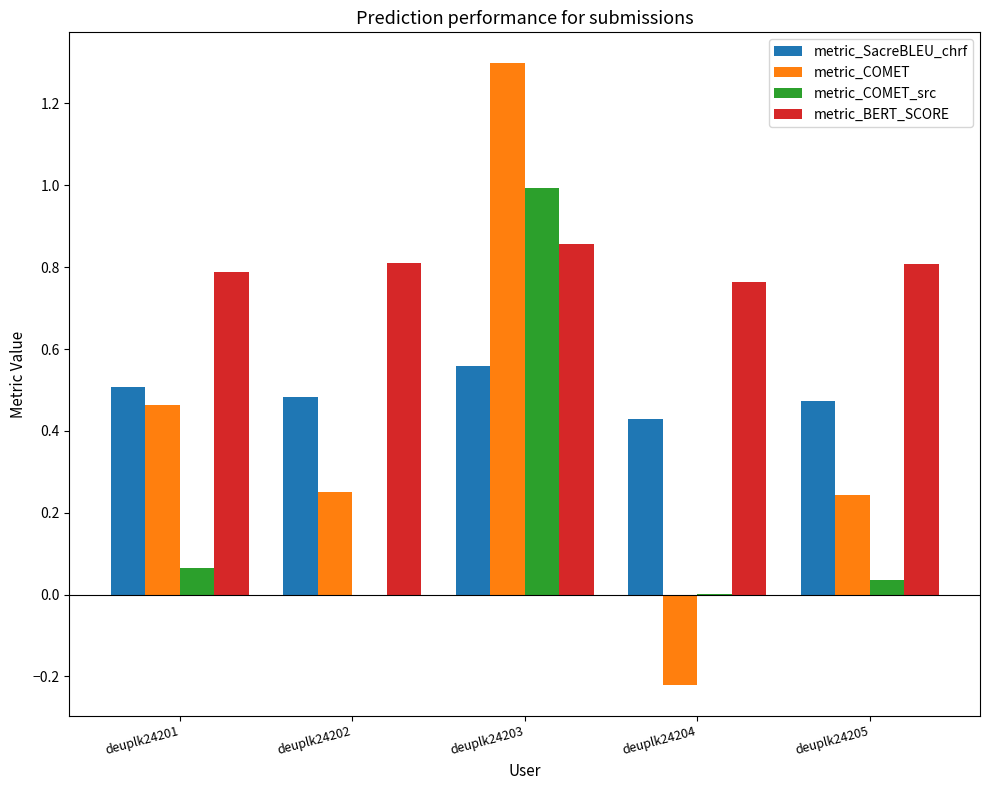

The metric_BERT_SCORE series shows 0.8 at deuplk24204. True or false?

True